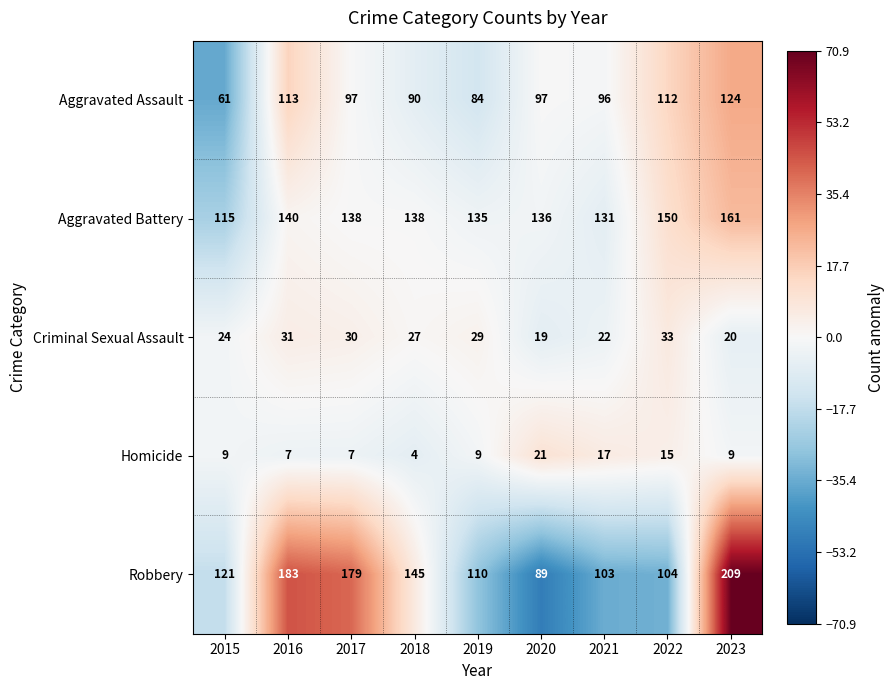

How many categories are shown in the chart?

9